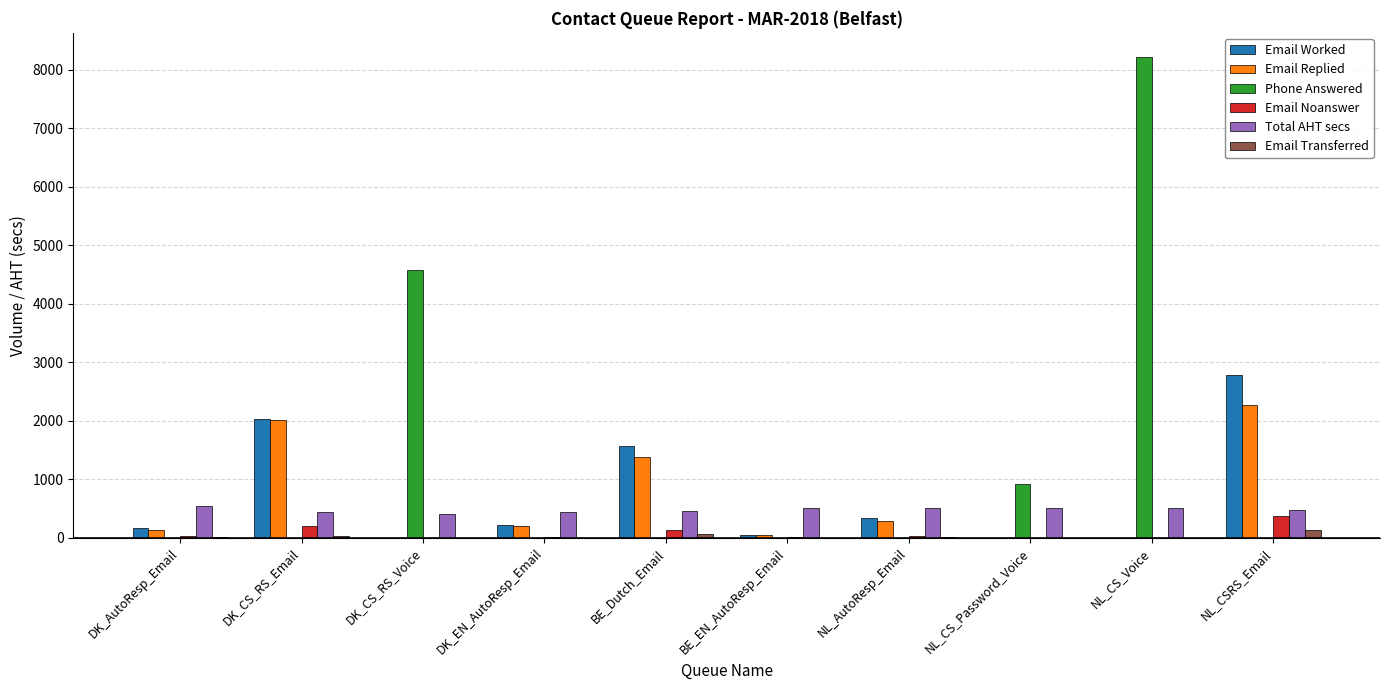

At which category is the sum across all series the highest?

NL_CS_Voice